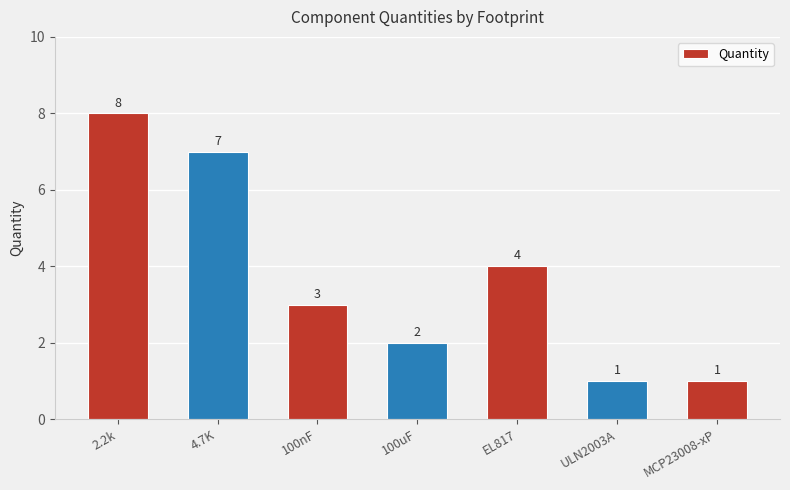

Is it true that the value at MCP23008-xP is 2?

False